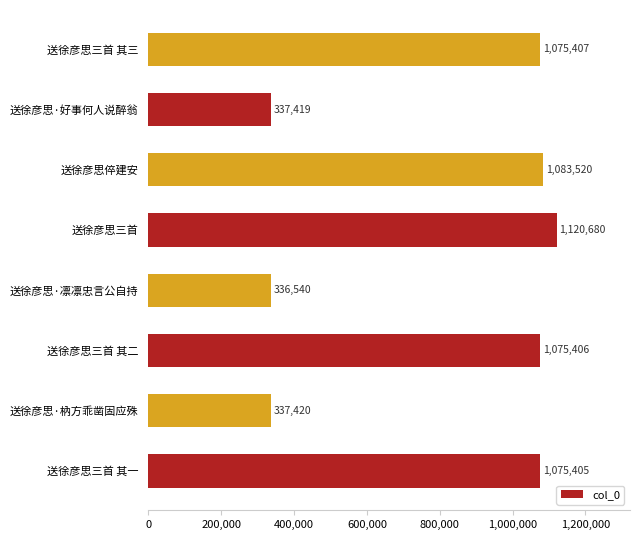

What is the difference between the maximum and minimum values?

784140